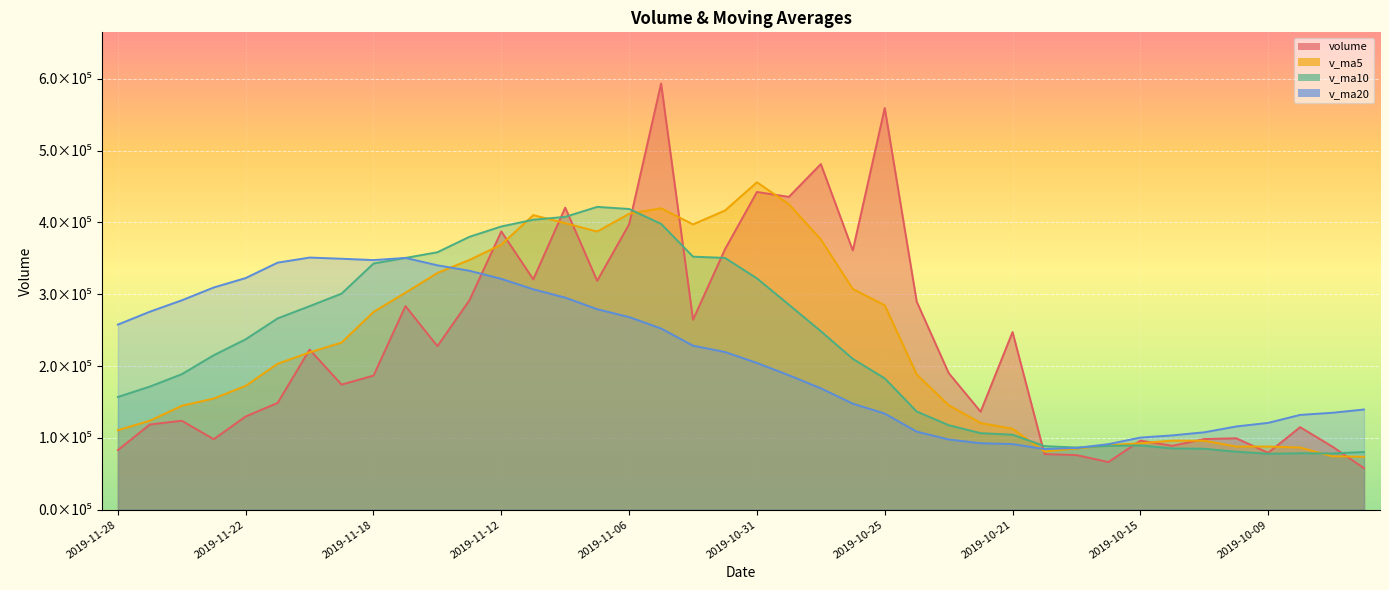

Rank the categories by v_ma20 value from highest to lowest.

2019-11-20, 2019-11-15, 2019-11-19, 2019-11-18, 2019-11-21, 2019-11-14, 2019-11-13, 2019-11-22, 2019-11-12, 2019-11-25, 2019-11-11, 2019-11-08, 2019-11-26, 2019-11-07, 2019-11-27, 2019-11-06, 2019-11-28, 2019-11-05, 2019-11-04, 2019-11-01, 2019-10-31, 2019-10-30, 2019-10-29, 2019-10-28, 2019-09-27, 2019-09-30, 2019-10-25, 2019-10-08, 2019-10-09, 2019-10-10, 2019-10-24, 2019-10-11, 2019-10-14, 2019-10-15, 2019-10-23, 2019-10-22, 2019-10-21, 2019-10-16, 2019-10-17, 2019-10-18